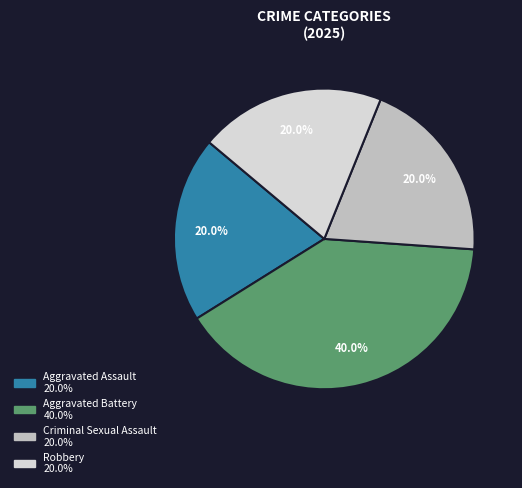

The Aggravated Battery slice represents 40% of the pie. True or false?

True